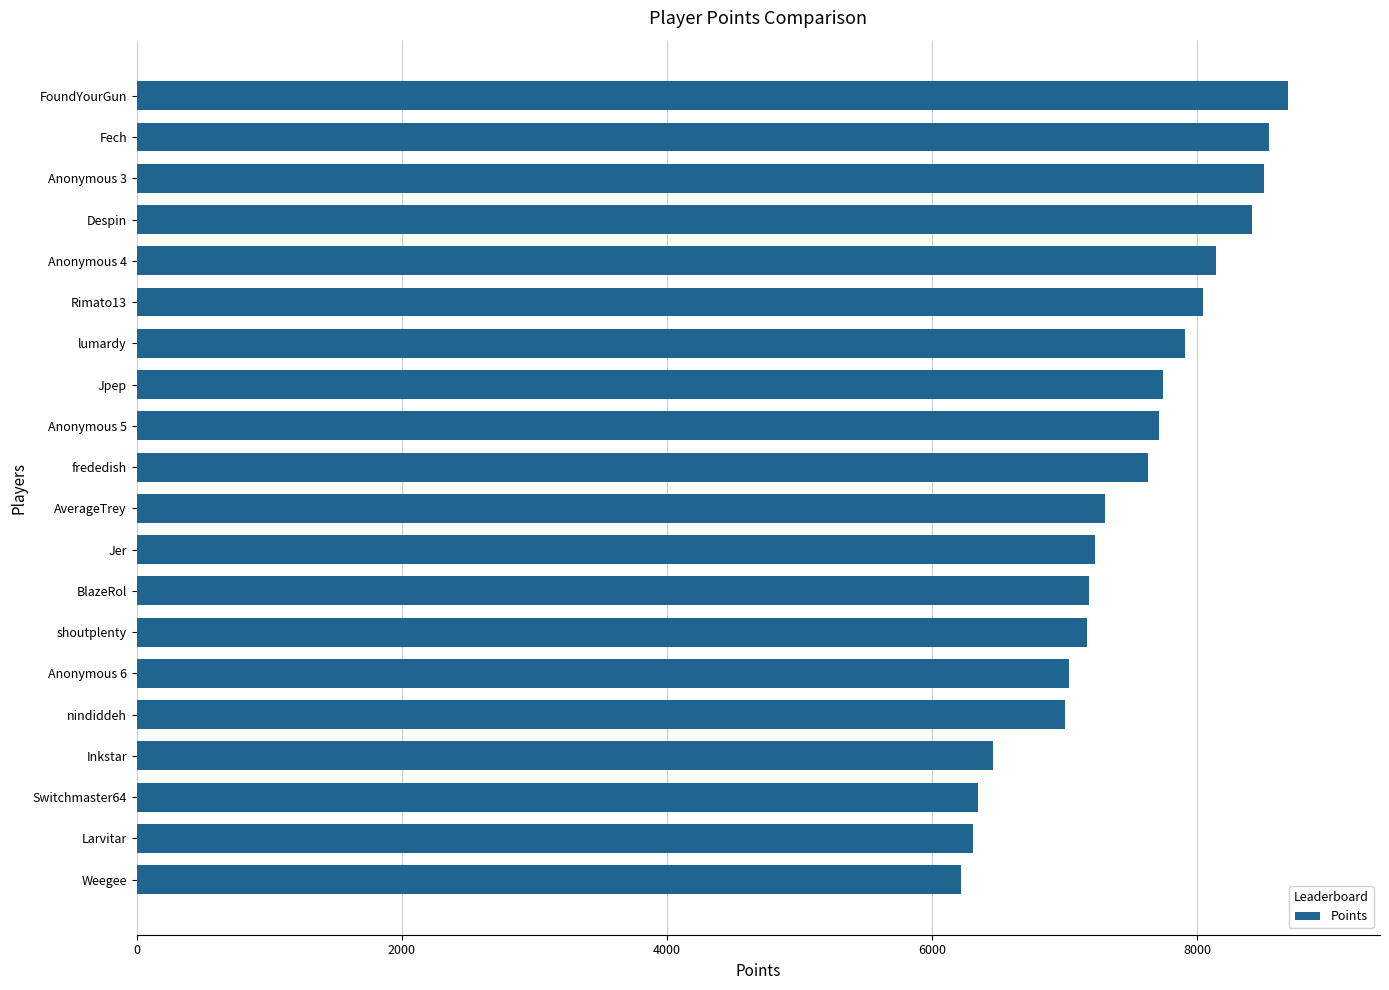

The value at FoundYourGun is 8686. True or false?

True